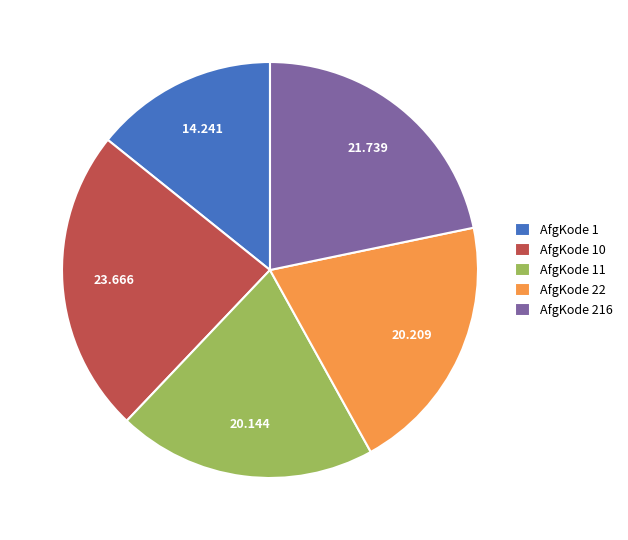

Does AfgKode 216 account for over 50% of the chart?

No